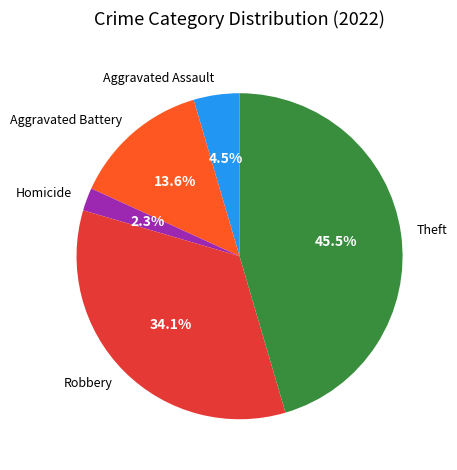

Combined, do Theft and Robbery account for over 50%?

Yes